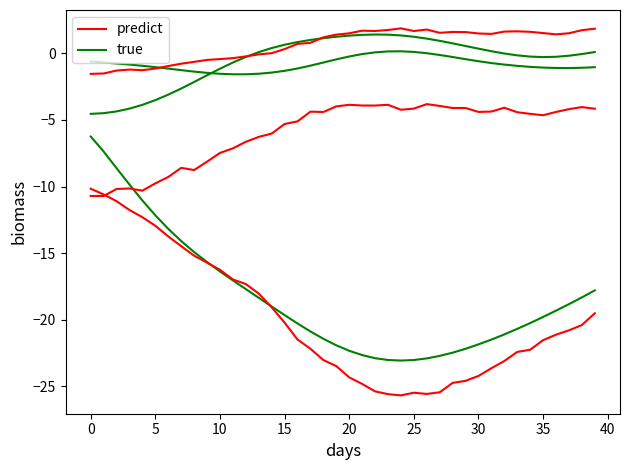

Does the chart display data point markers on the line(s)?

No